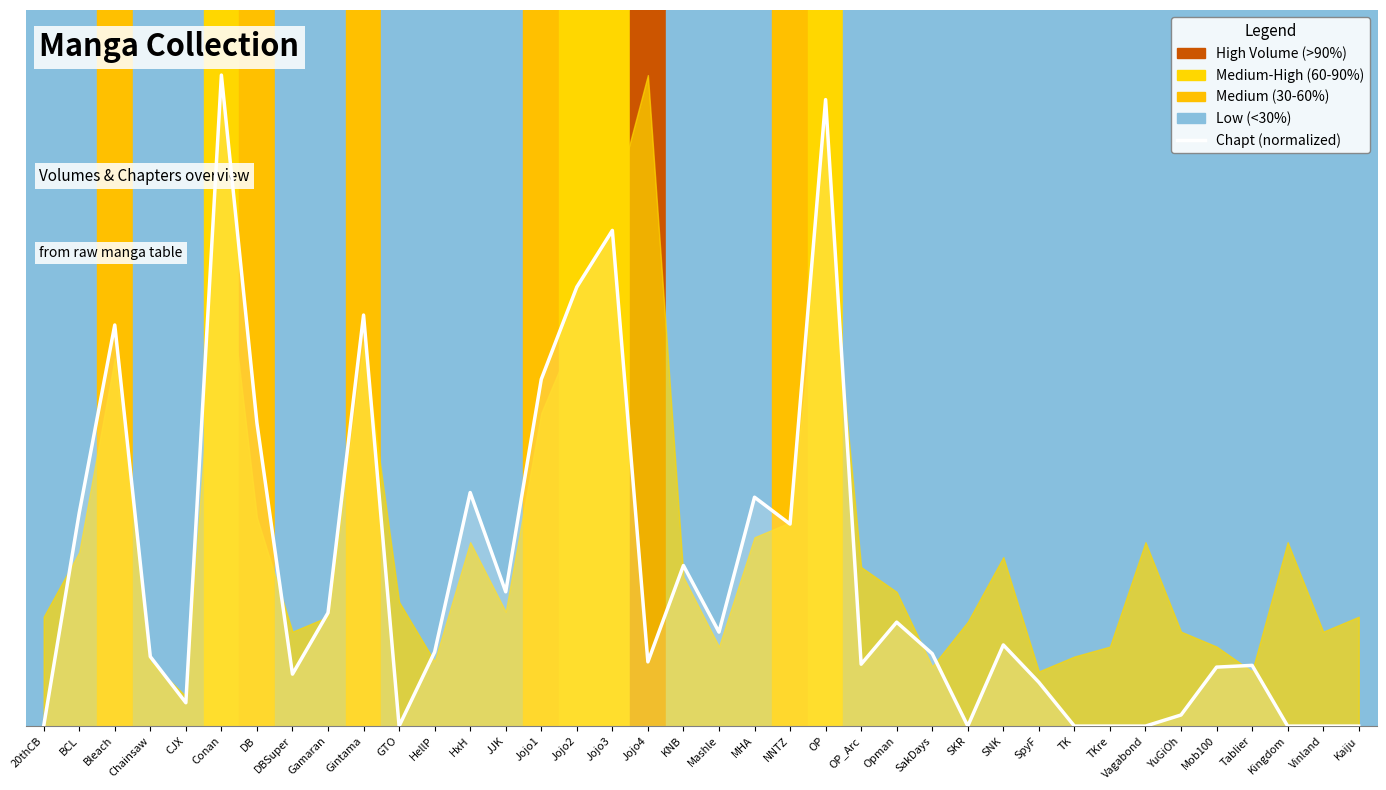

Is it true that the value at GTO is -0.4?

False